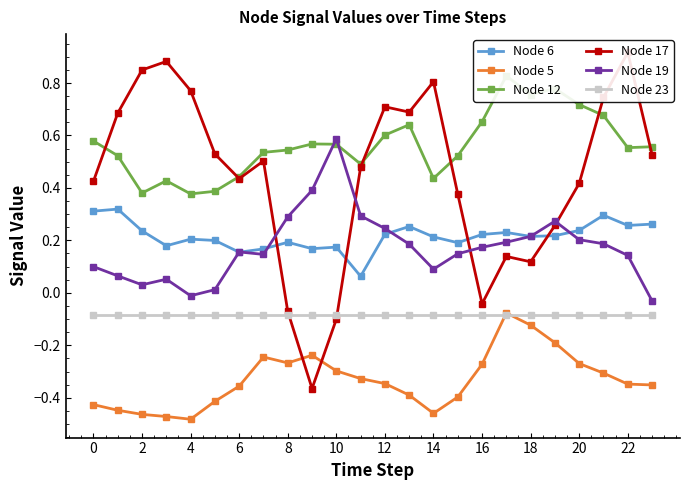

What are all the series names shown in the legend?

Node 6, Node 5, Node 12, Node 17, Node 19, Node 23